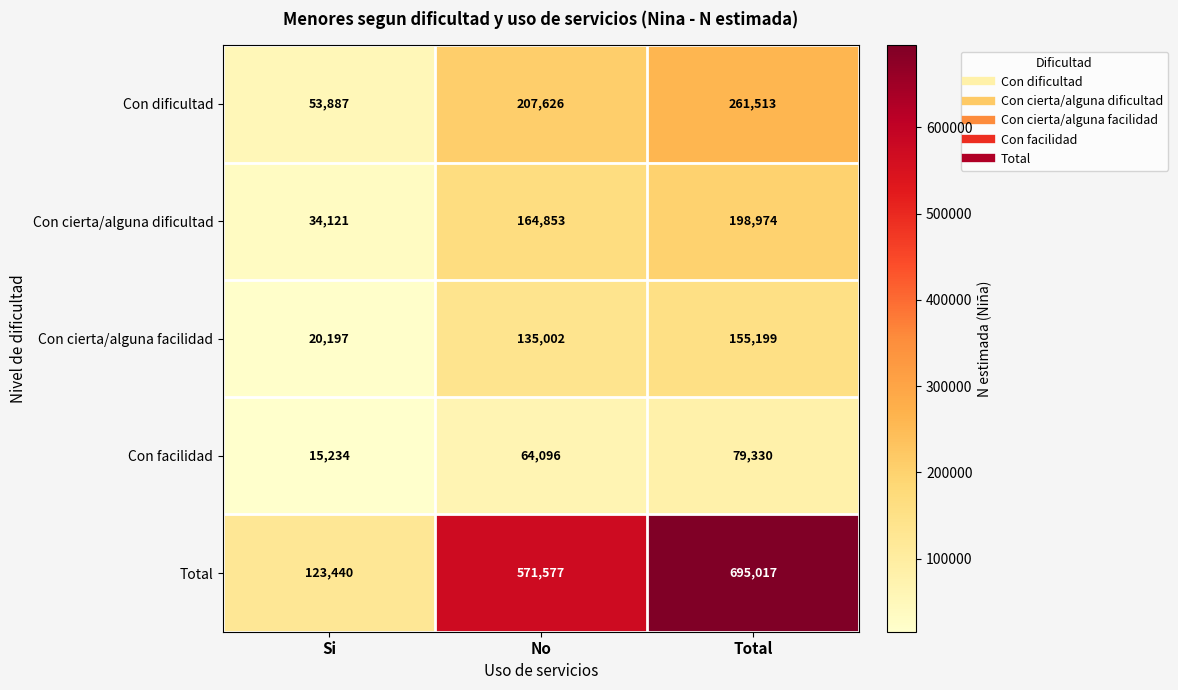

How many values in the Con dificultad series are below 207626?

1